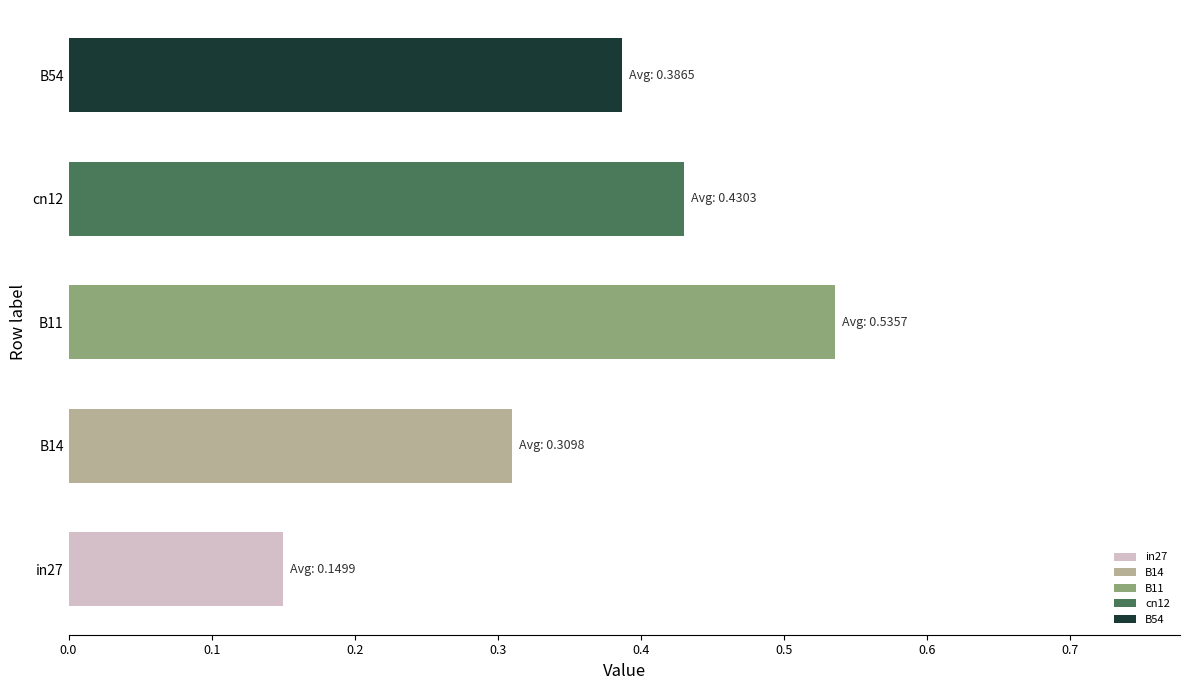

At which category does the chart reach its peak across all series?

B11